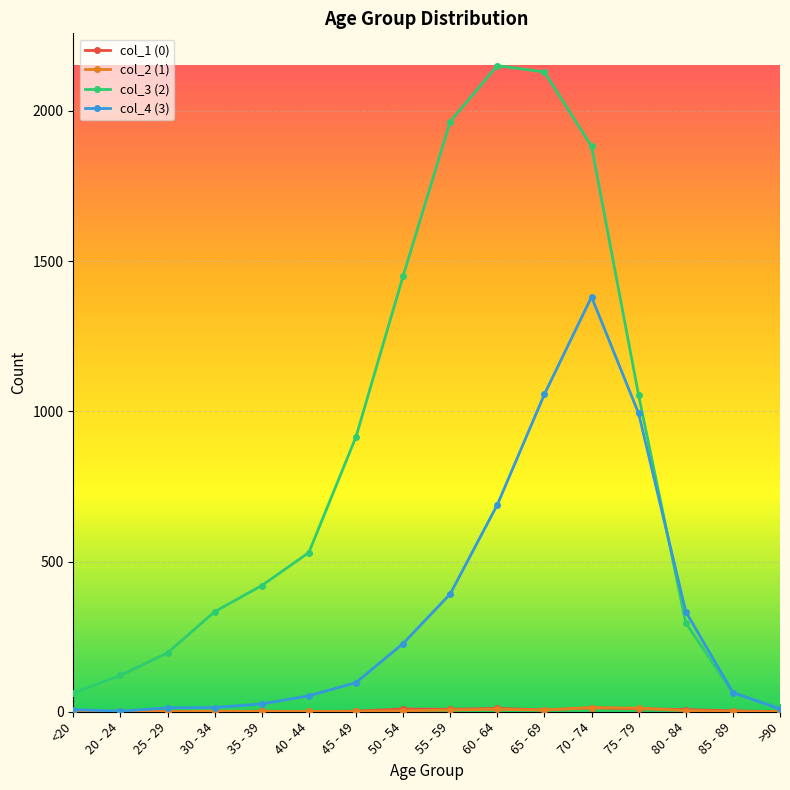

The value of col_3 (2) at 50 - 54 is 1450. True or false?

True